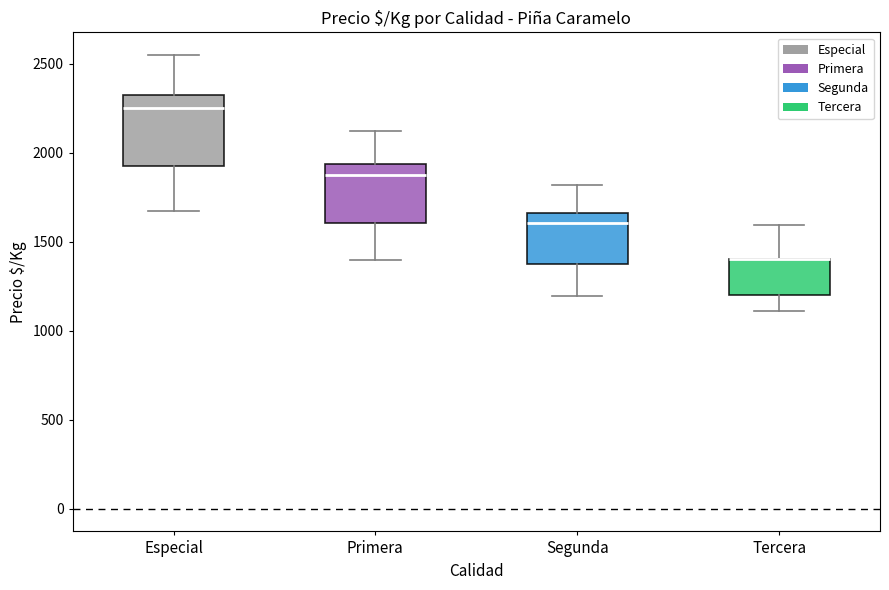

Which box is the tallest, from its lower edge to its upper edge?

Especial